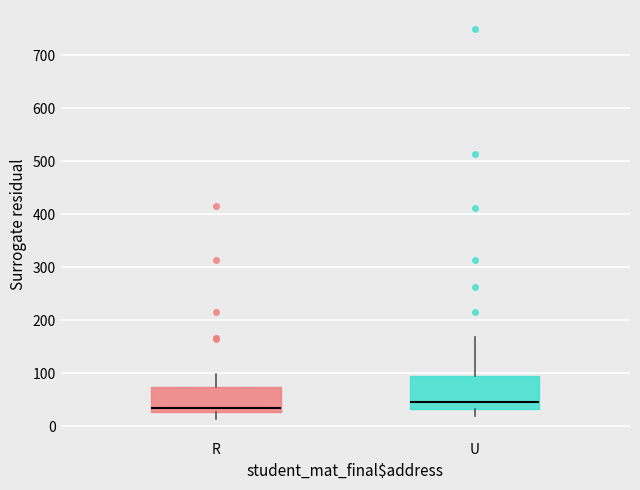

Reading left to right, transcribe this box plot: for each box, give where its median line is, the range the box spans, and where its two whiskers end, as read against the y-axis. The values are not printed on the chart, so give them approximately, as read against the axis.

R: median 30 (just above the box's lower edge), box 30 to 70, whiskers 10 to 100
U: median 50, box 30 to 100, whiskers 20 to 170